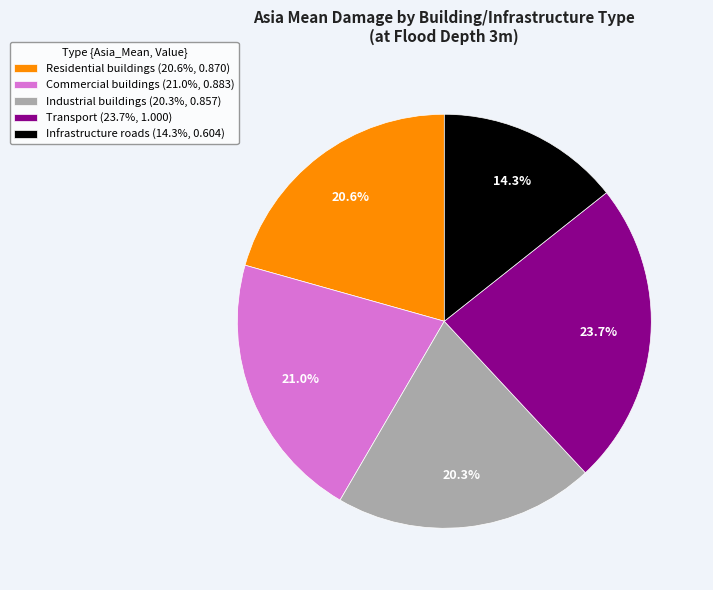

Which slice is the smallest?

Infrastructure roads